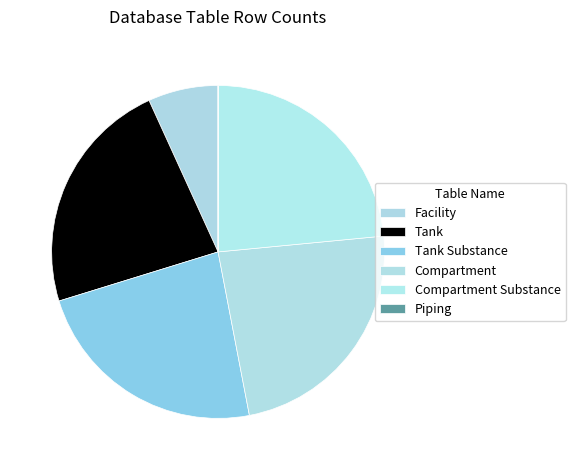

Which has a higher value, Facility or Compartment?

Compartment